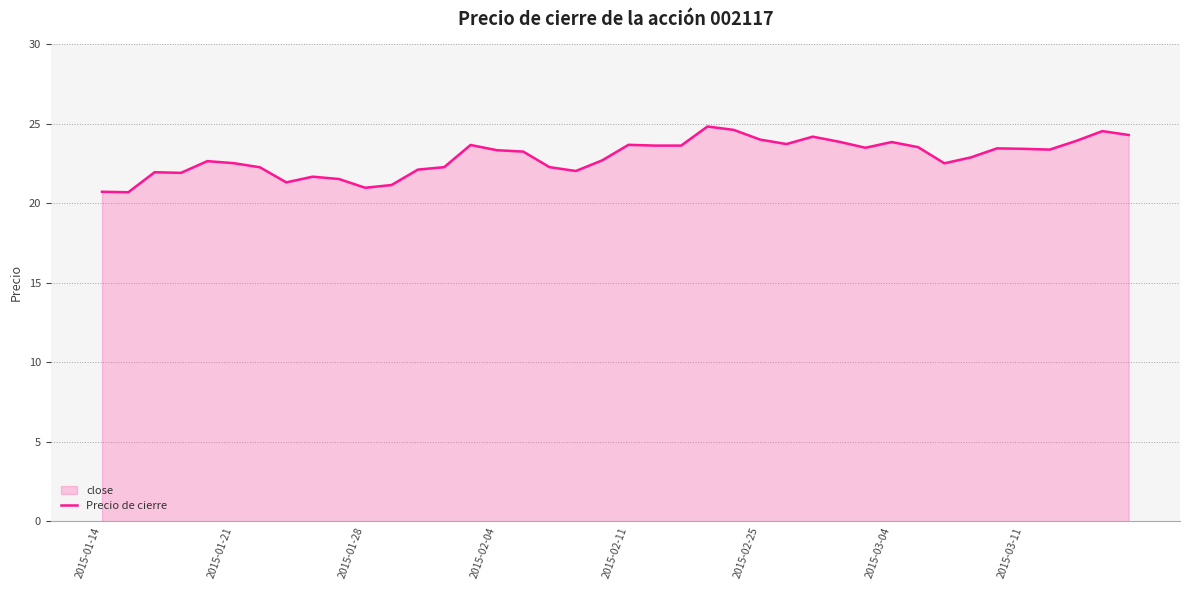

What is the maximum value shown in the chart?

24.8